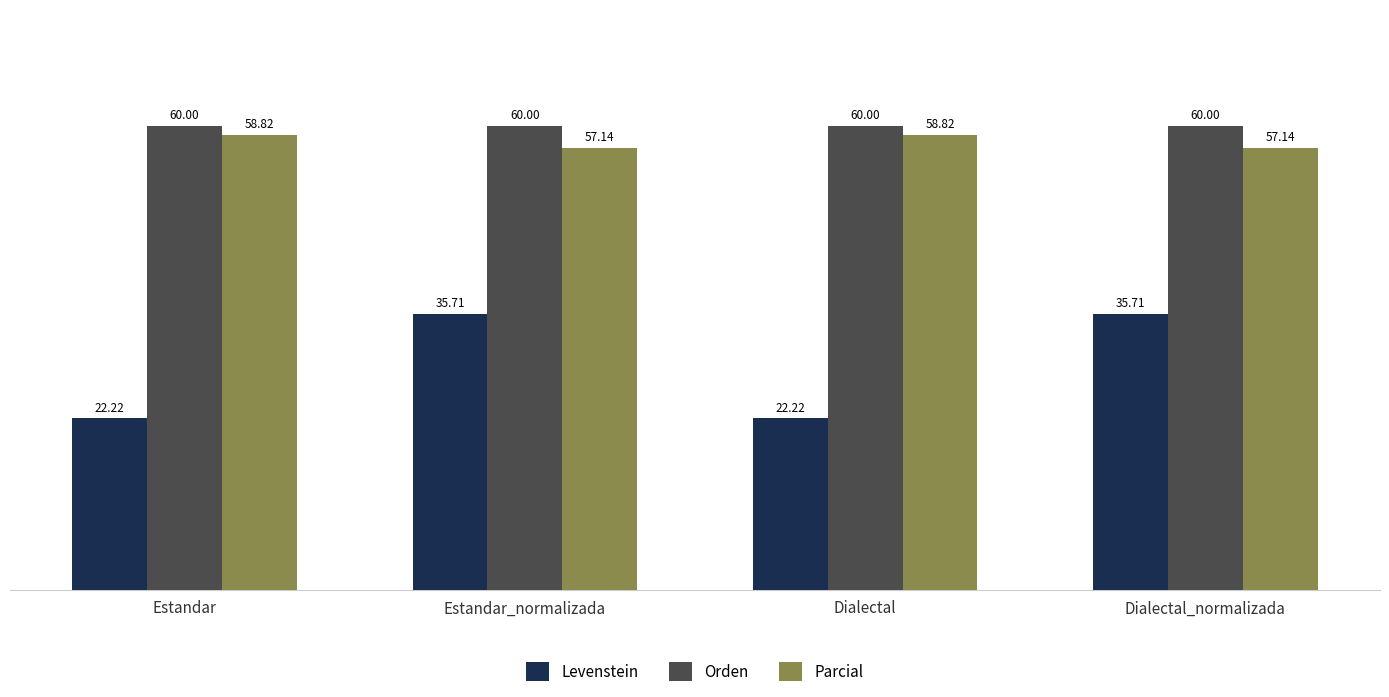

Reading right to left, list all the values displayed in this chart.

Levenstein: Dialectal_normalizada=35.7	Dialectal=22.2	Estandar_normalizada=35.7	Estandar=22.2
Orden: Dialectal_normalizada=60.0	Dialectal=60.0	Estandar_normalizada=60.0	Estandar=60.0
Parcial: Dialectal_normalizada=57.1	Dialectal=58.8	Estandar_normalizada=57.1	Estandar=58.8